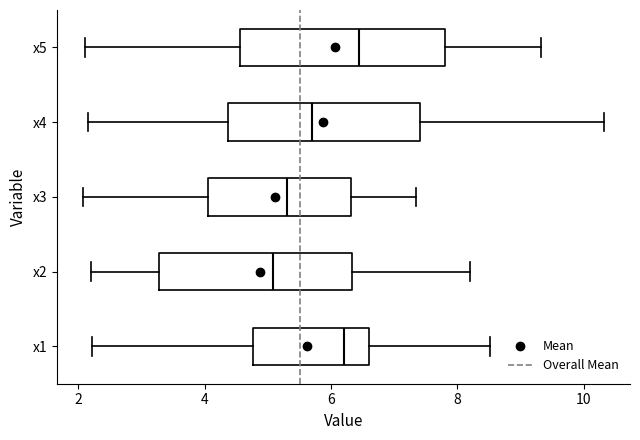

Which box has the furthest to the right median line?

x5